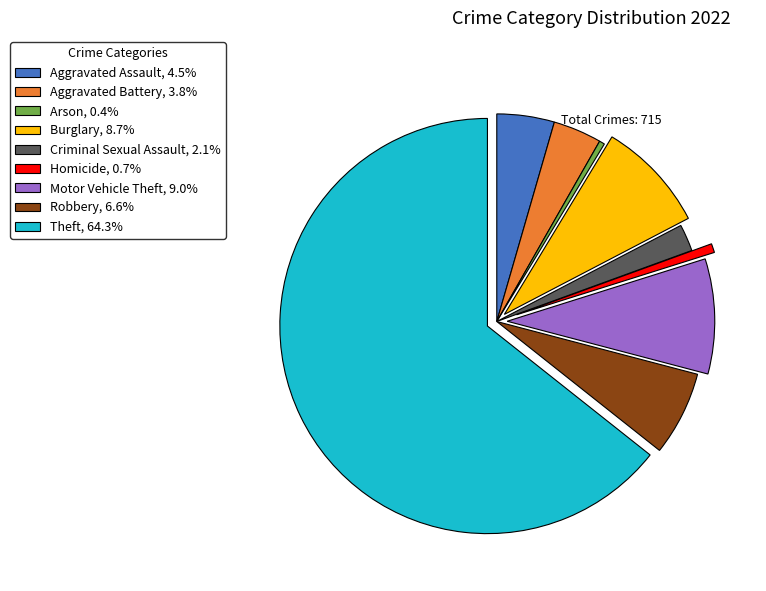

Approximately how many times larger is the value at Aggravated Assault compared to Robbery?

0.7